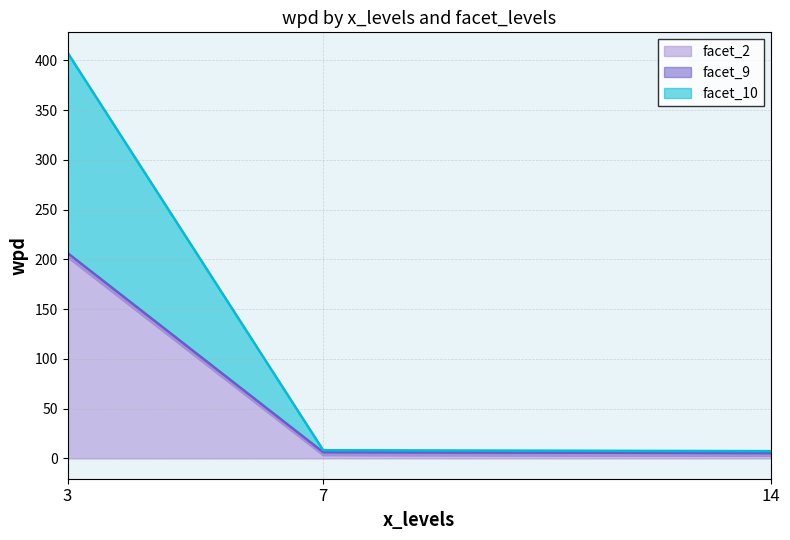

Rank the categories by facet_10 value from highest to lowest.

3, 7, 14